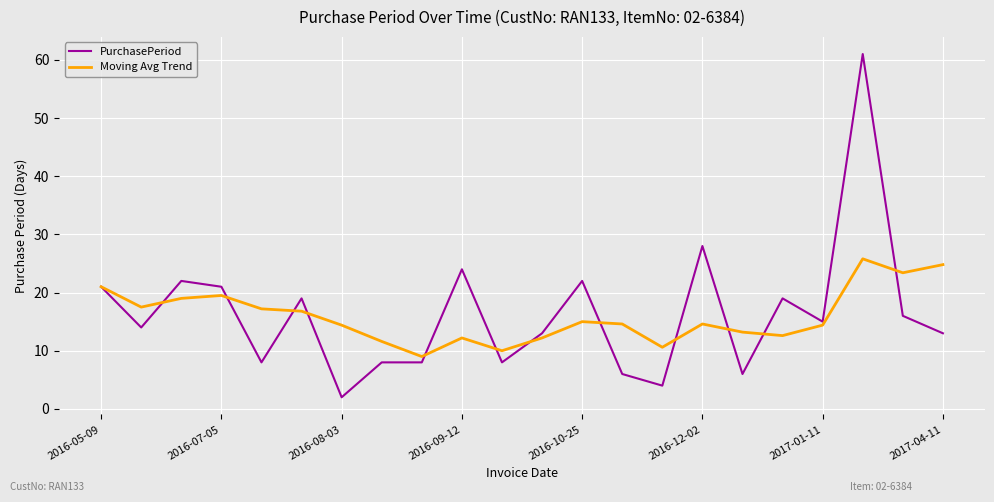

Is this an area chart (filled region under the line)?

No